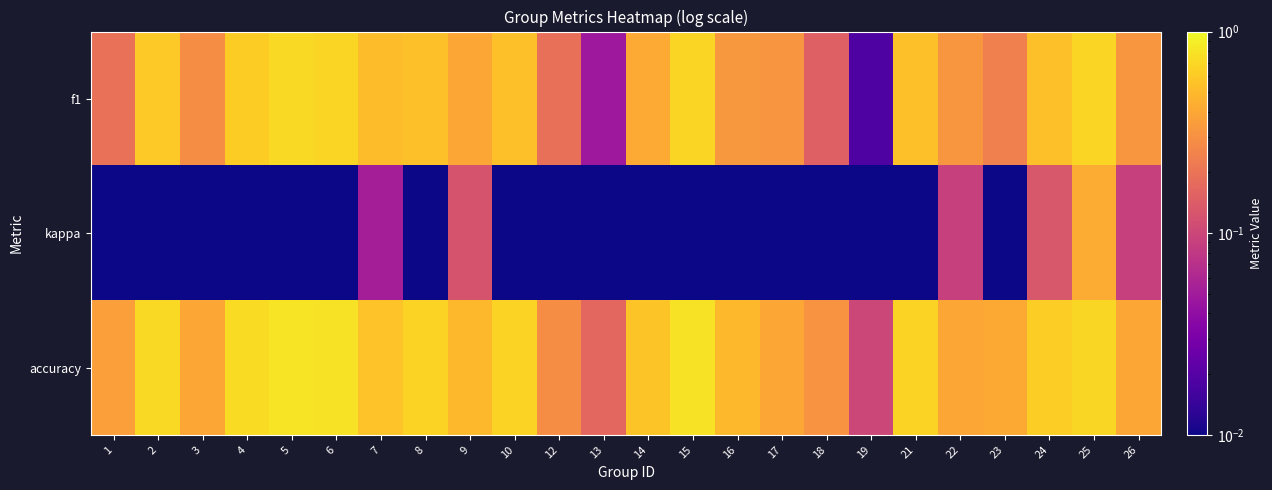

Reading left to right, extract all data points from this chart.

f1: 1=0.2	2=0.6	3=0.3	4=0.6	5=0.7	6=0.7	7=0.5	8=0.5	9=0.4	10=0.5	12=0.2	13=0.0	14=0.4	15=0.7	16=0.3	17=0.3	18=0.1	19=0.0	21=0.5	22=0.3	23=0.2	24=0.5	25=0.7	26=0.3
kappa: 1=0.0	2=0.0	3=0.0	4=0.0	5=0.0	6=0.0	7=0.1	8=0.0	9=0.1	10=0.0	12=0.0	13=0.0	14=0.0	15=0.0	16=0.0	17=0.0	18=0.0	19=0.0	21=0.0	22=0.1	23=0.0	24=0.1	25=0.4	26=0.1
accuracy: 1=0.4	2=0.7	3=0.4	4=0.7	5=0.8	6=0.8	7=0.6	8=0.7	9=0.5	10=0.7	12=0.3	13=0.2	14=0.6	15=0.8	16=0.5	17=0.4	18=0.3	19=0.1	21=0.7	22=0.4	23=0.4	24=0.6	25=0.7	26=0.4